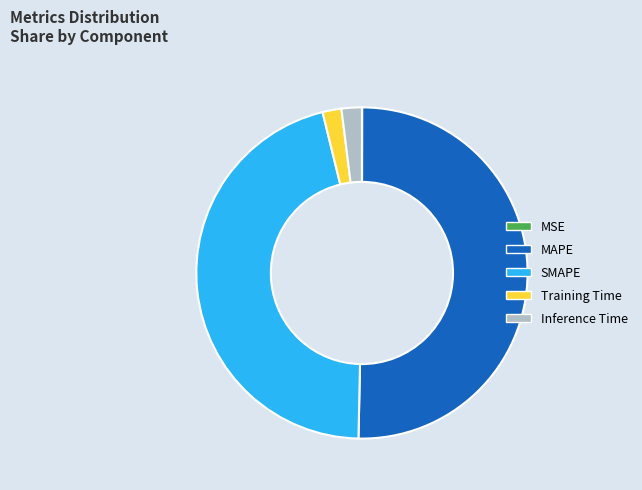

Which has a higher value, SMAPE or MAPE?

MAPE